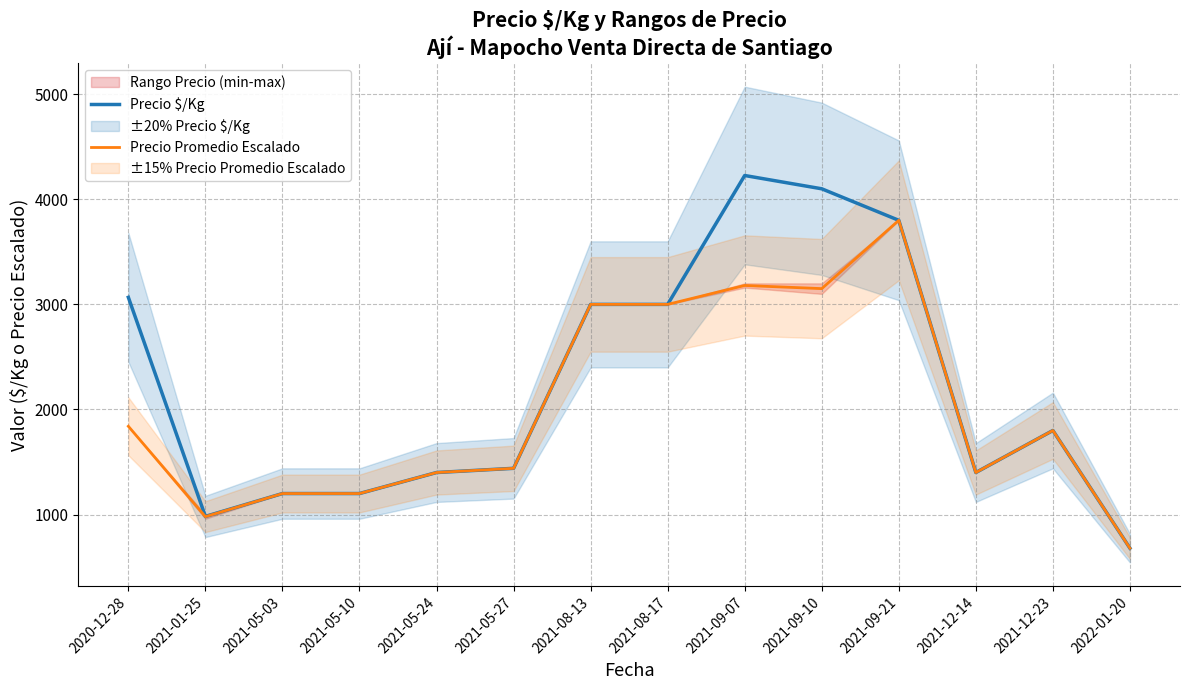

Which series has the largest range (max minus min)?

Precio $/Kg